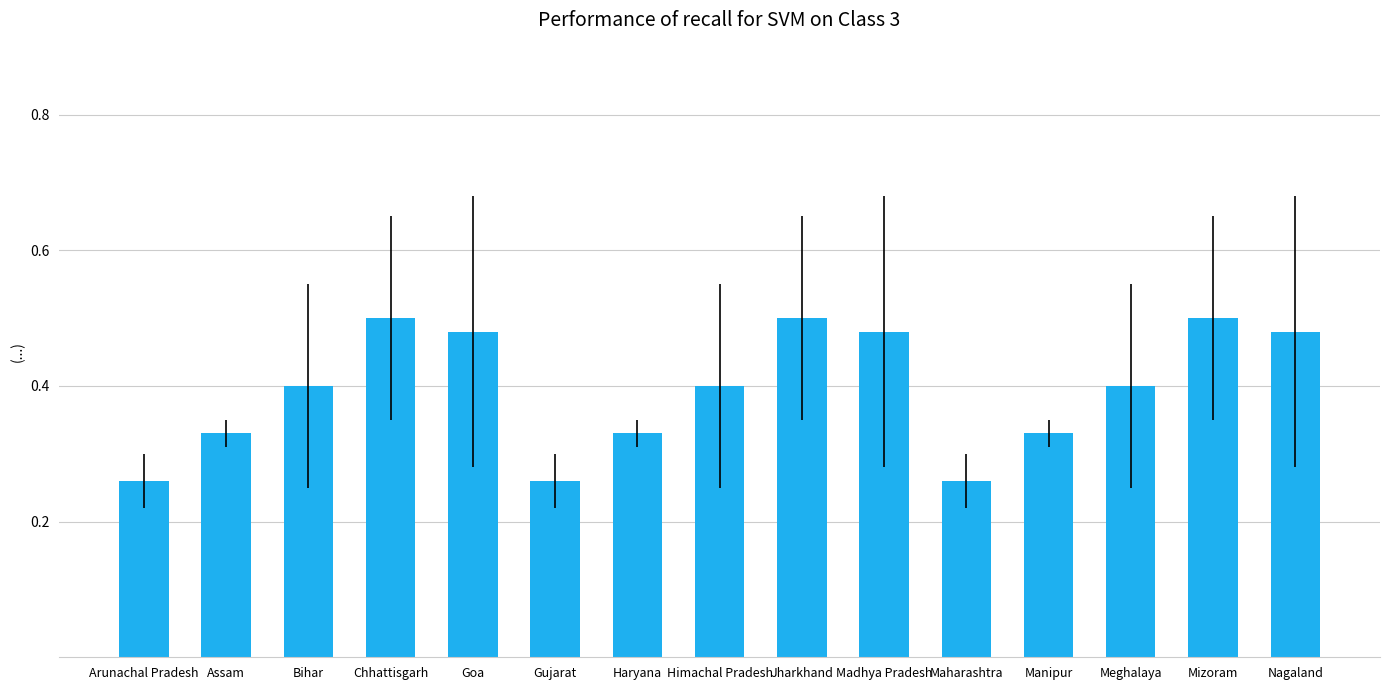

Count the values in the range 0 to 1.

15